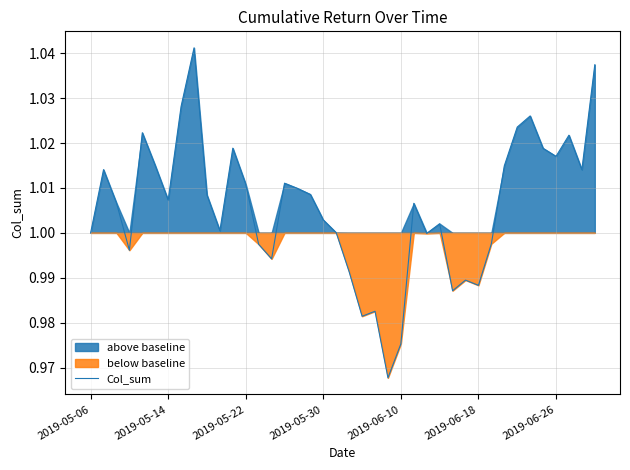

Between 35 and 25, which is larger?

35